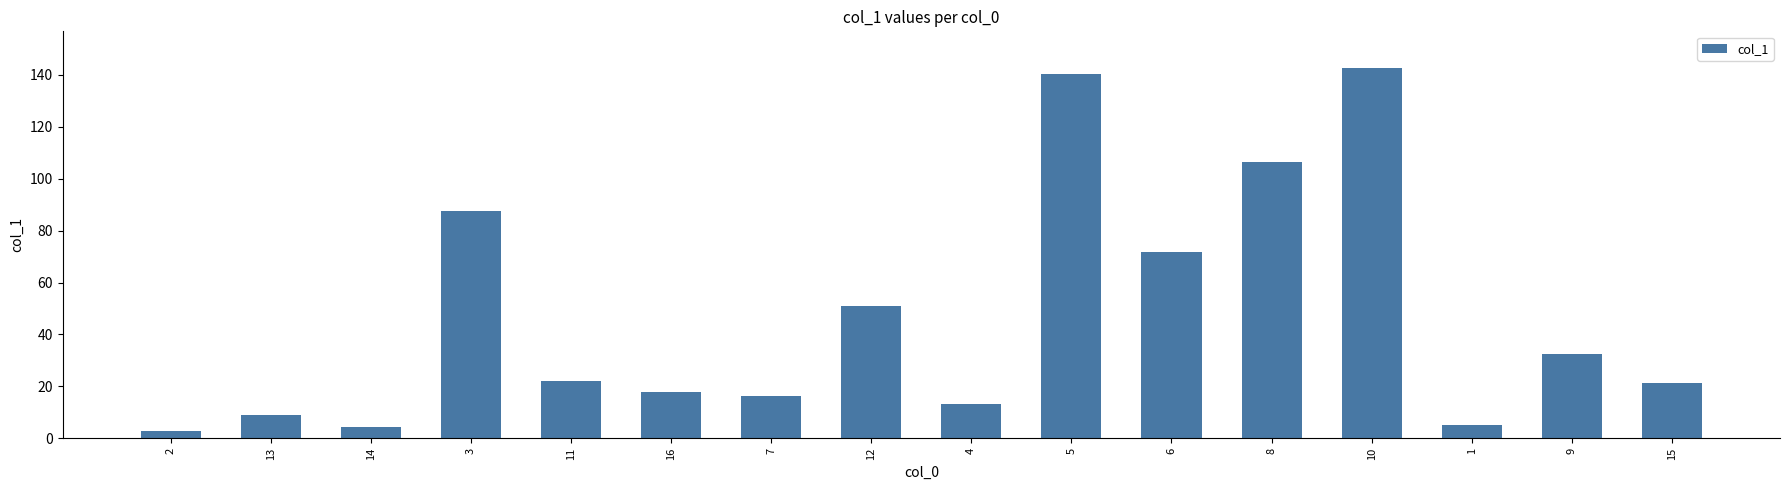

The value at 15 is 21.3. True or false?

True